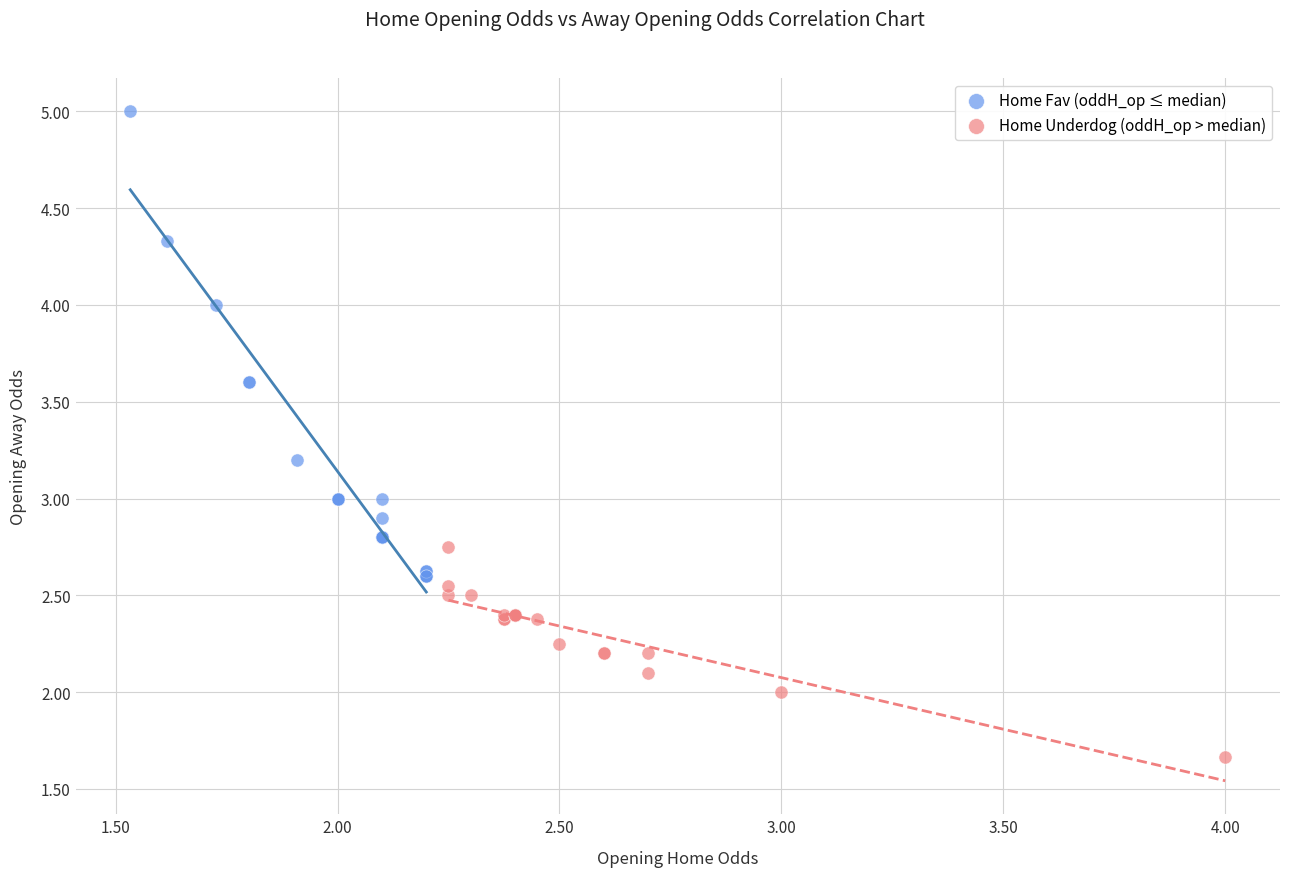

Which series has the largest Y range (max minus min)?

Home Fav (oddH_op ≤ median)